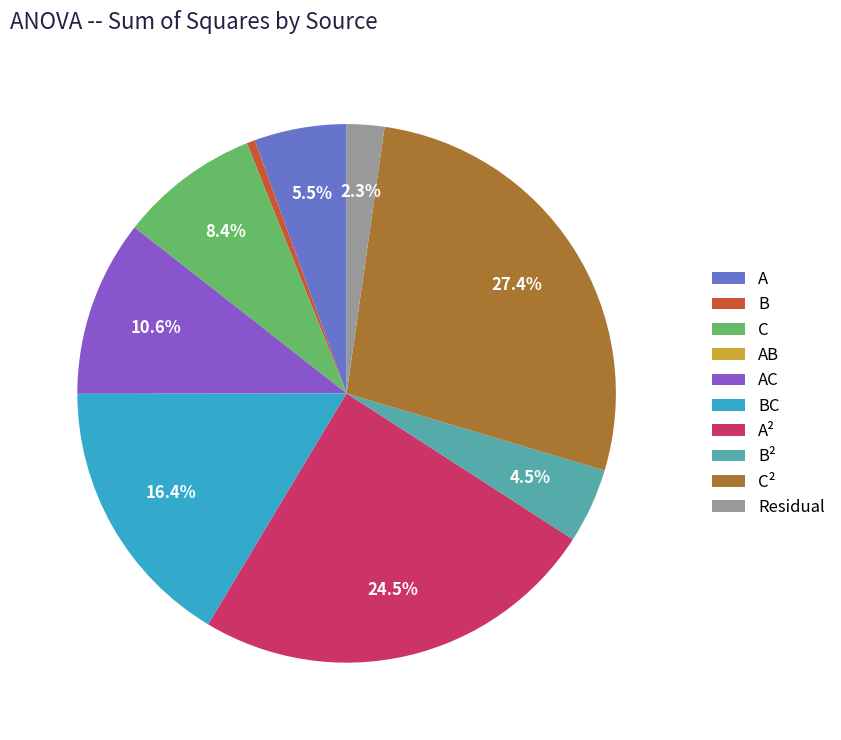

Is there any slice that represents more than half of the pie?

No